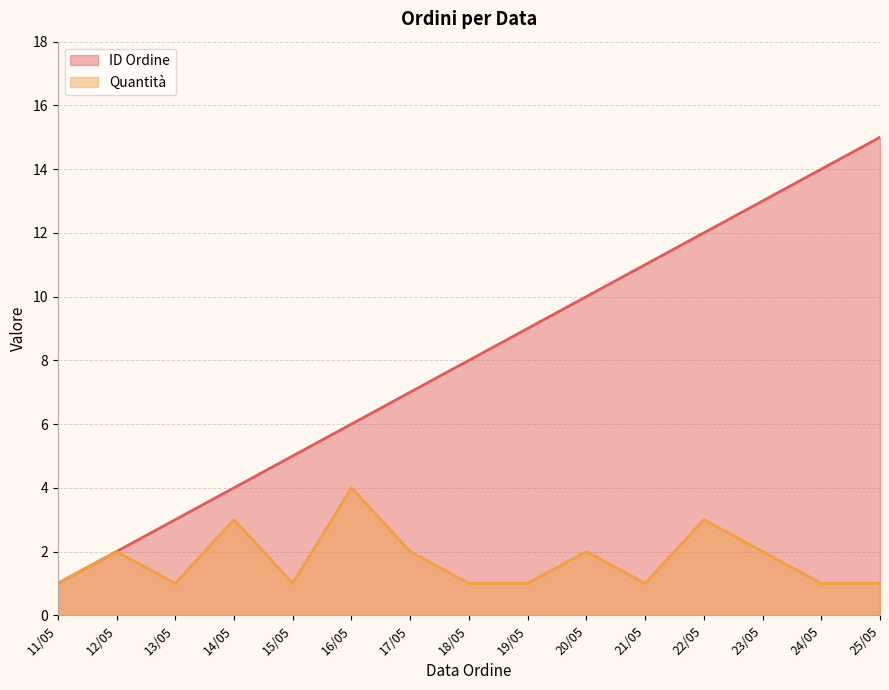

At 22/05, list the series in order from largest to smallest.

ID Ordine, Quantità